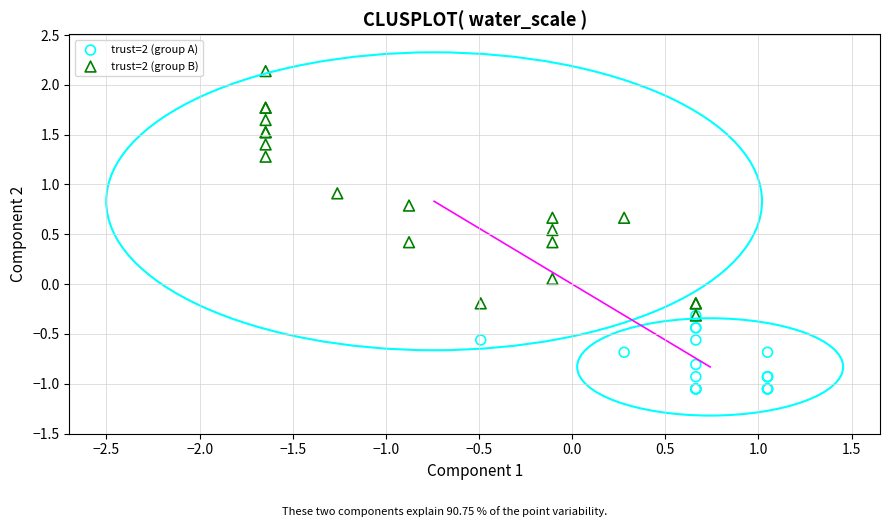

Which series reaches the minimum Y coordinate?

trust=2 (group A)